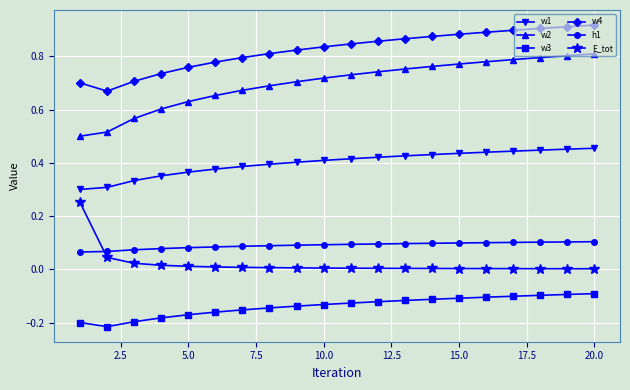

True or false: h1 and w2 intersect in this chart.

False